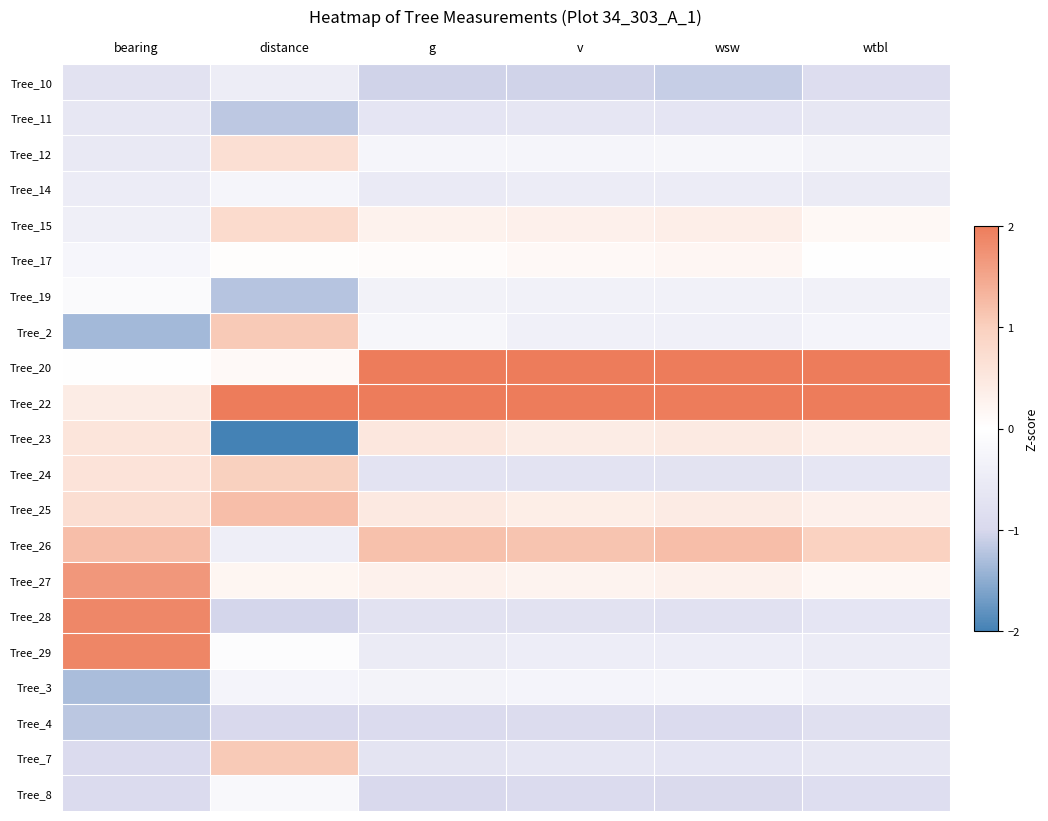

Reading right to left, list all the values displayed in this chart.

Tree_10: wtbl=-0.9	wsw=-1.1	v=-1.1	g=-1.1	distance=-0.5	bearing=-0.7
Tree_11: wtbl=-0.6	wsw=-0.7	v=-0.7	g=-0.7	distance=-1.2	bearing=-0.6
Tree_12: wtbl=-0.3	wsw=-0.2	v=-0.2	g=-0.2	distance=0.7	bearing=-0.6
Tree_14: wtbl=-0.5	wsw=-0.5	v=-0.5	g=-0.5	distance=-0.3	bearing=-0.5
Tree_15: wtbl=0.1	wsw=0.4	v=0.3	g=0.3	distance=0.8	bearing=-0.4
Tree_17: wtbl=-0.0	wsw=0.2	v=0.1	g=0.1	distance=0.0	bearing=-0.2
Tree_19: wtbl=-0.4	wsw=-0.3	v=-0.4	g=-0.3	distance=-1.2	bearing=-0.1
Tree_2: wtbl=-0.3	wsw=-0.4	v=-0.4	g=-0.2	distance=1.1	bearing=-1.3
Tree_20: wtbl=2.0	wsw=2.0	v=2.0	g=2.0	distance=0.1	bearing=-0.0
Tree_22: wtbl=2.0	wsw=2.0	v=2.0	g=2.0	distance=2.0	bearing=0.4
Tree_23: wtbl=0.4	wsw=0.4	v=0.4	g=0.5	distance=-2.0	bearing=0.6
Tree_24: wtbl=-0.6	wsw=-0.7	v=-0.7	g=-0.7	distance=1.0	bearing=0.6
Tree_25: wtbl=0.3	wsw=0.4	v=0.4	g=0.5	distance=1.2	bearing=0.7
Tree_26: wtbl=1.0	wsw=1.2	v=1.1	g=1.2	distance=-0.4	bearing=1.2
Tree_27: wtbl=0.2	wsw=0.3	v=0.2	g=0.3	distance=0.2	bearing=1.7
Tree_28: wtbl=-0.7	wsw=-0.8	v=-0.7	g=-0.7	distance=-1.0	bearing=1.9
Tree_29: wtbl=-0.5	wsw=-0.4	v=-0.4	g=-0.5	distance=-0.1	bearing=1.9
Tree_3: wtbl=-0.3	wsw=-0.2	v=-0.3	g=-0.3	distance=-0.3	bearing=-1.3
Tree_4: wtbl=-0.8	wsw=-0.9	v=-0.9	g=-0.9	distance=-1.0	bearing=-1.2
Tree_7: wtbl=-0.6	wsw=-0.7	v=-0.6	g=-0.7	distance=1.1	bearing=-0.9
Tree_8: wtbl=-0.8	wsw=-1.0	v=-0.9	g=-1.0	distance=-0.2	bearing=-0.9